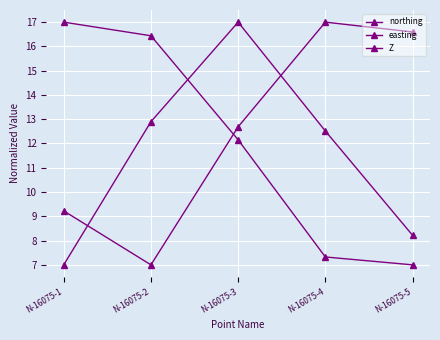

Reading right to left, list all the values displayed in this chart.

northing: 7.0	7.3	12.2	16.4	17.0
easting: 16.6	17.0	12.7	7.0	9.2
Z: 8.2	12.5	17.0	12.9	7.0